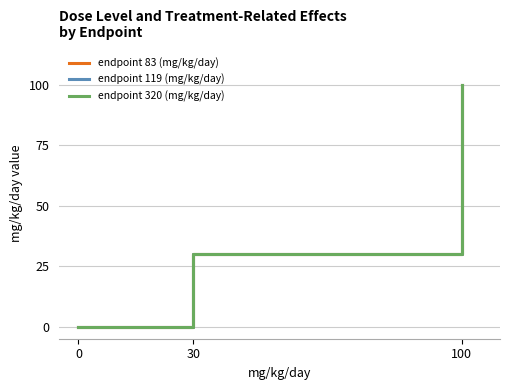

What is the greatest value displayed?

100